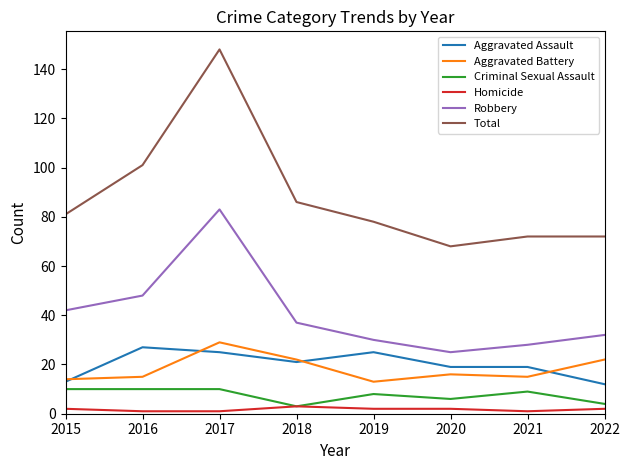

Does the chart have visible grid lines?

Yes